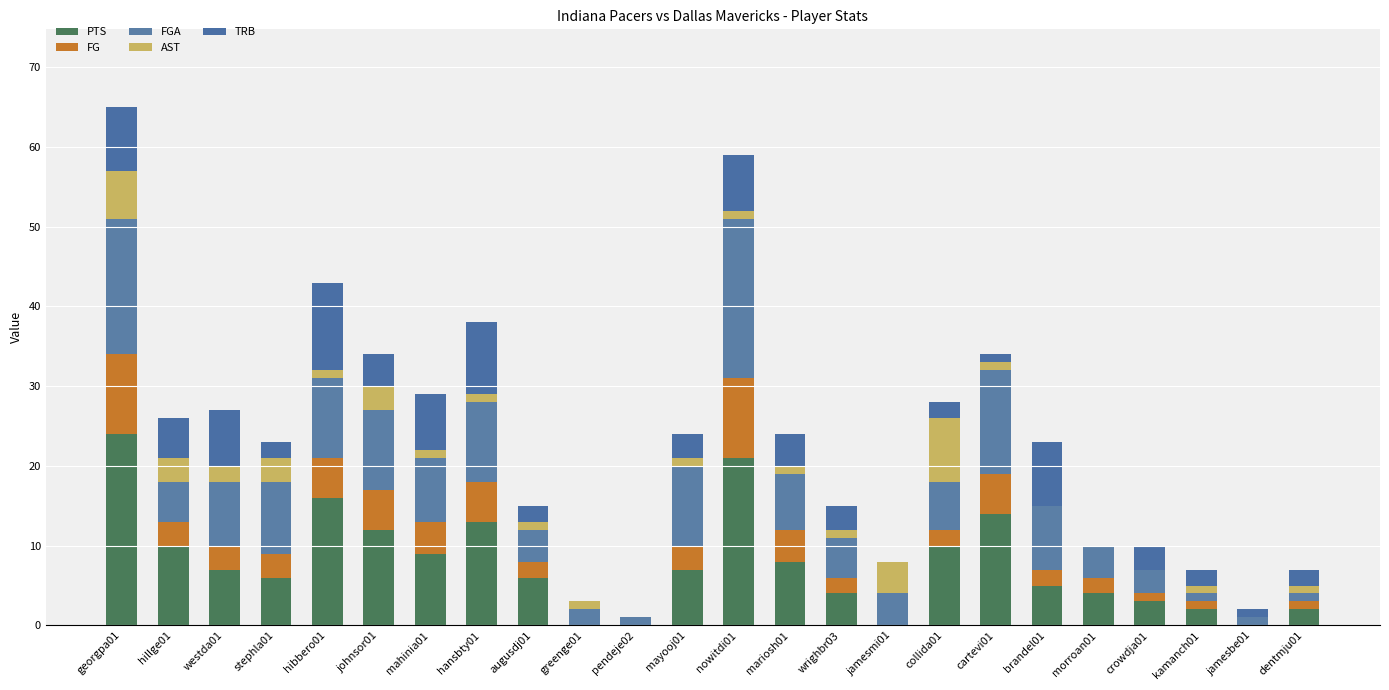

Which series has the widest spread of values?

PTS